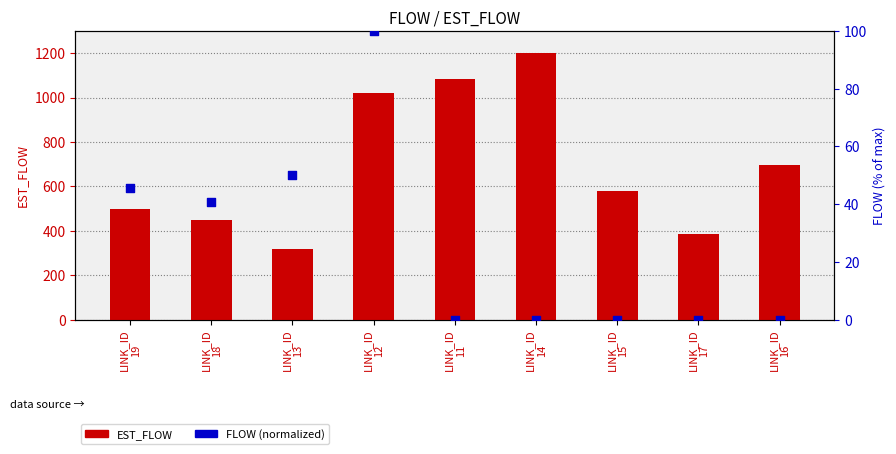

Is the value of FLOW (normalized) at LINK_ID
12 greater than the value of EST_FLOW at LINK_ID
11?

No